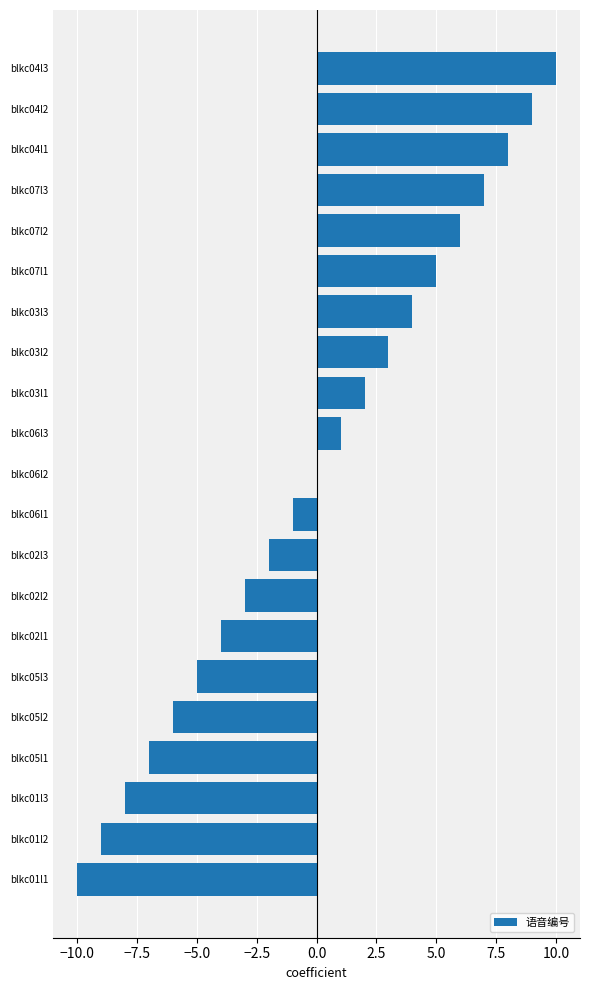

Is it true that the value at blkc04l2 is 12?

False